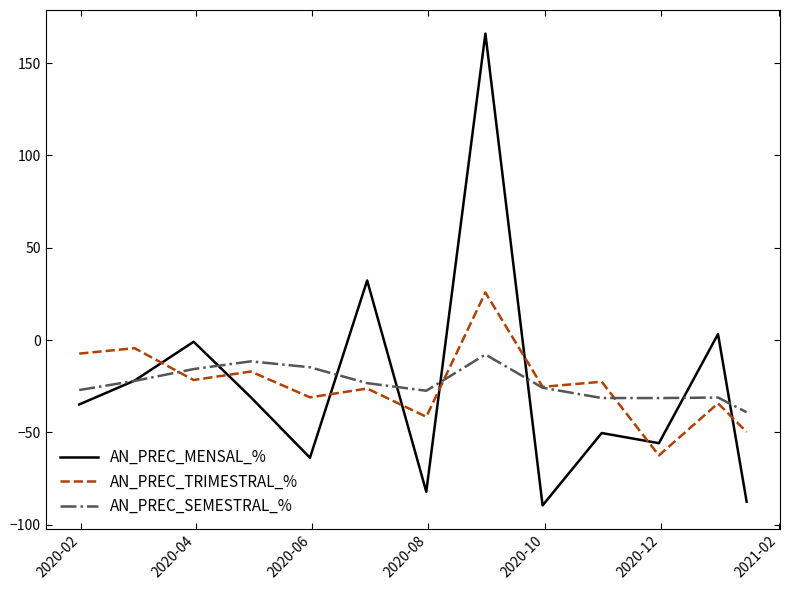

List the series in order of their peak value, highest first.

AN_PREC_MENSAL_%, AN_PREC_TRIMESTRAL_%, AN_PREC_SEMESTRAL_%